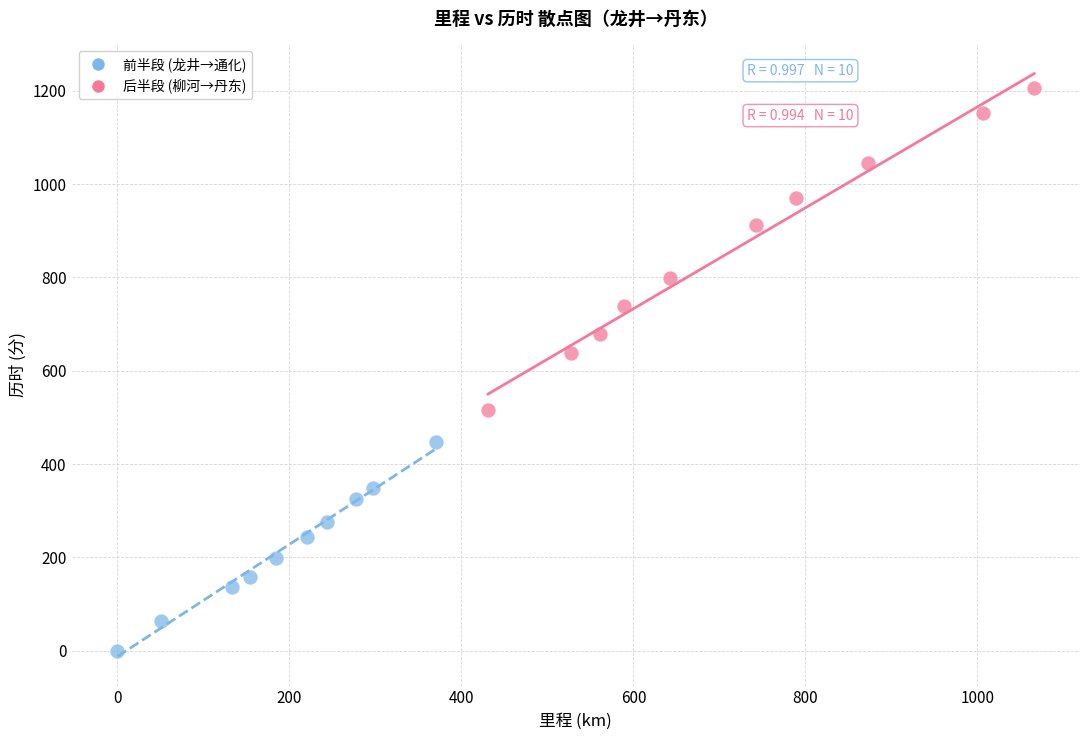

Which series reaches the maximum Y coordinate?

后半段 (柳河→丹东)